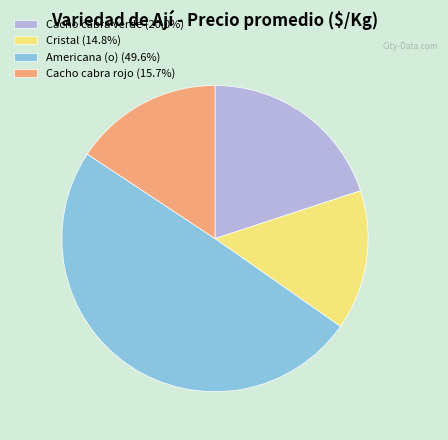

What is the ratio of the value at Americana (o) (49.6%) to the value at Cristal (14.8%)?

3.4